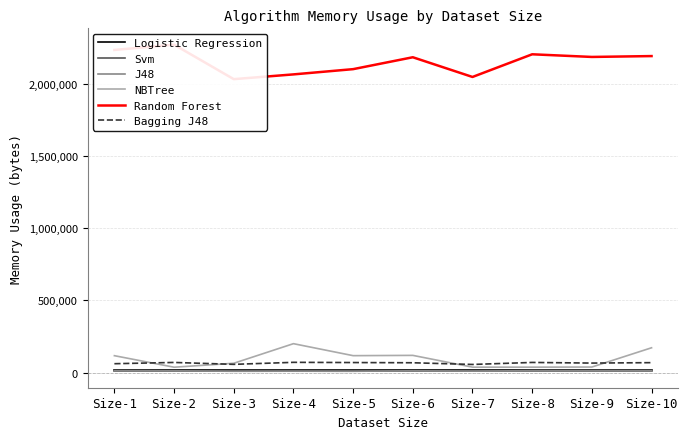

What is the value of the J48 point at the 2nd from the left?

12656